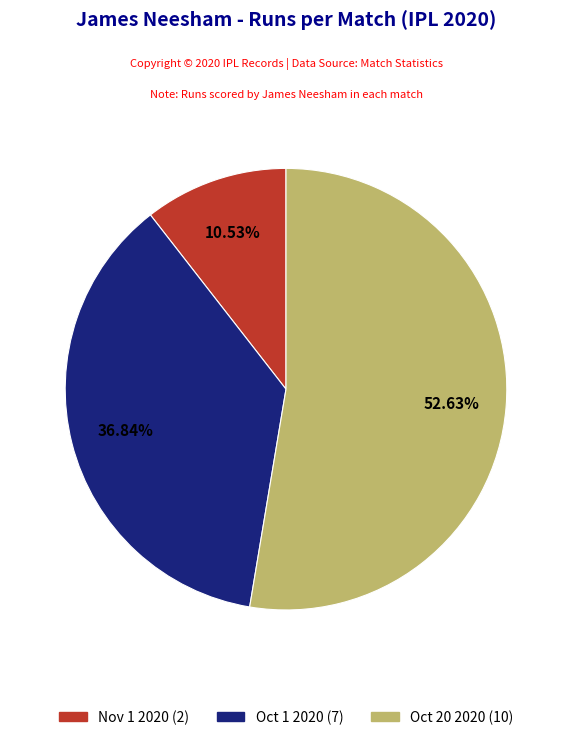

What percentage do Oct 20 2020 and Nov 1 2020 together represent?

63.2%